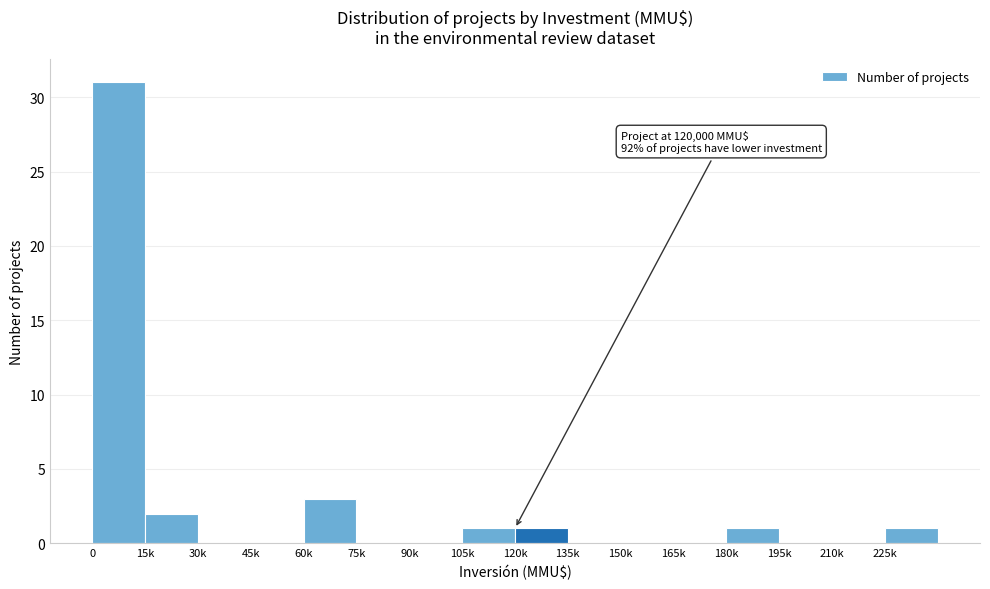

Reading right to left, transcribe all the data shown in this chart.

225k=1	210k=0	195k=0	180k=1	165k=0	150k=0	135k=0	120k=1	105k=1	90k=0	75k=0	60k=3	45k=0	30k=0	15k=2	0=31